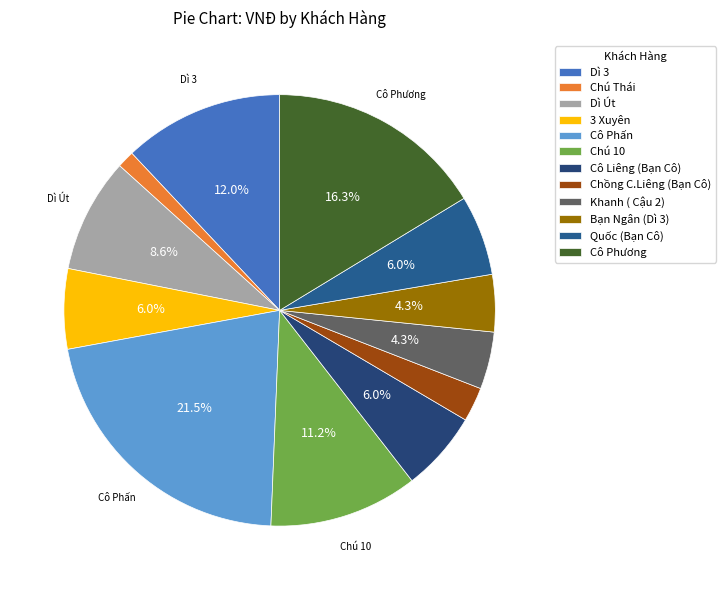

Between Dì Út and Khanh ( Cậu 2), which is larger?

Dì Út